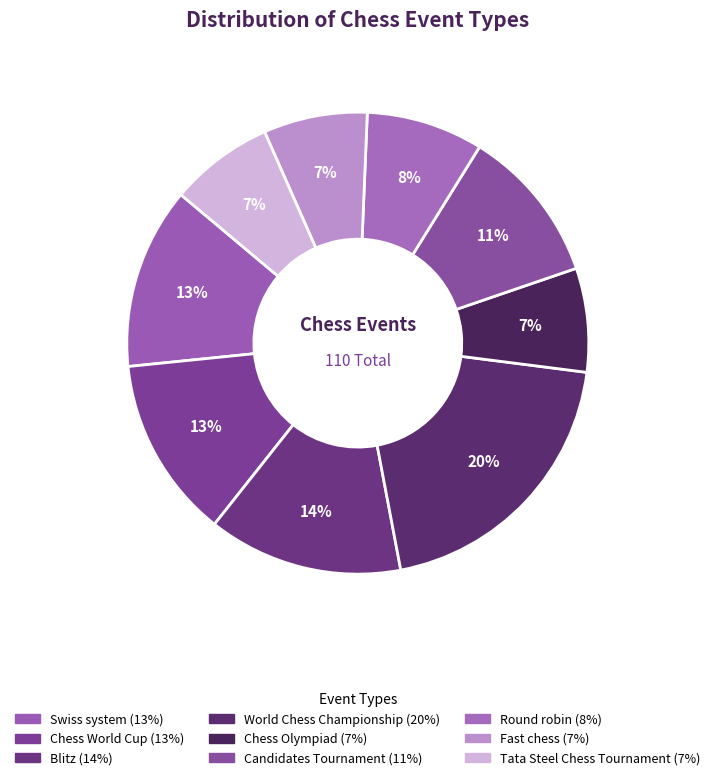

What percentage is the Round robin slice, to the nearest percent?

8%